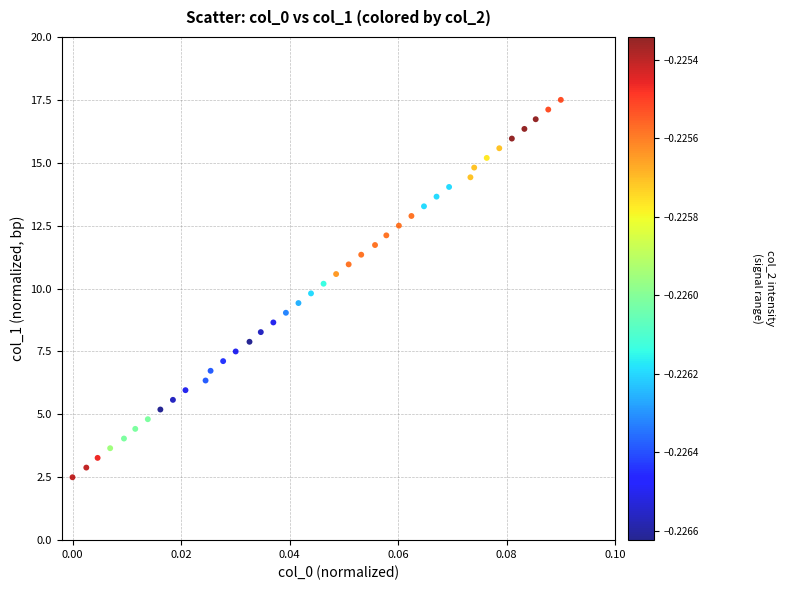

What is the range of Y values (max minus min)?

15.0